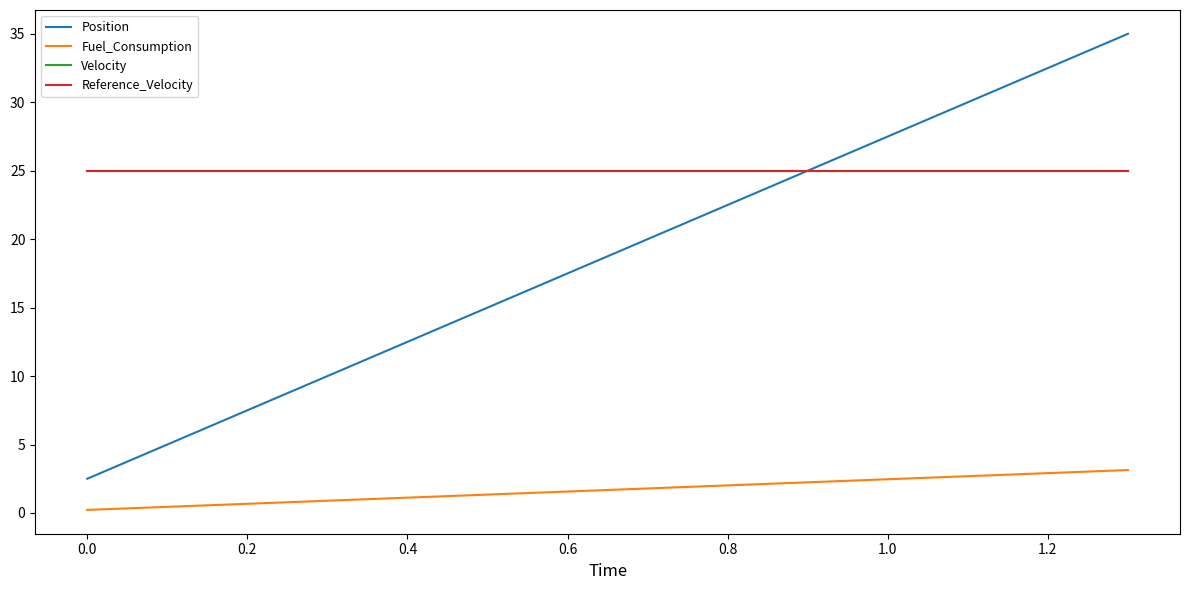

Does the chart display data point markers on the line(s)?

No